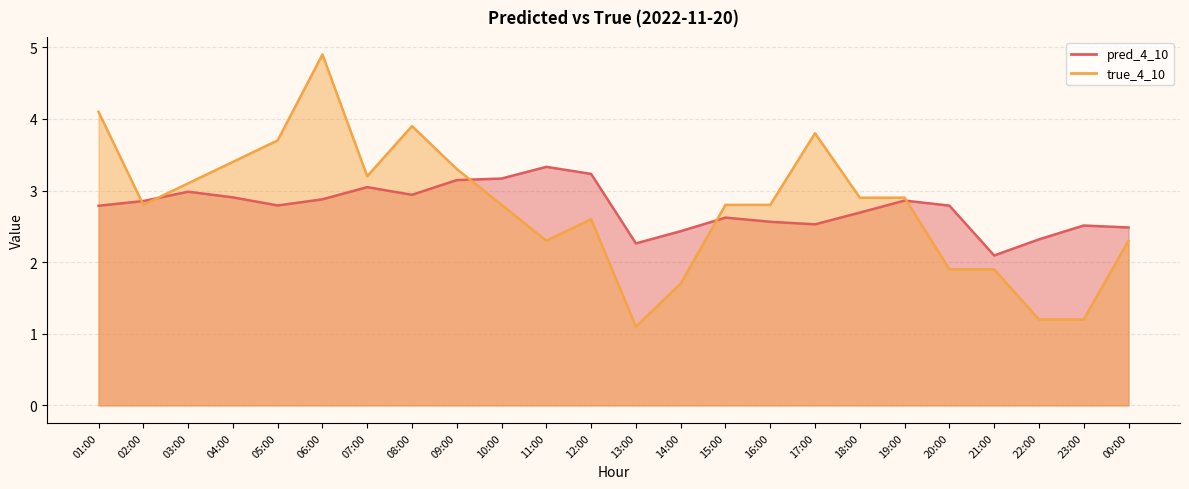

How many interior local peaks does the true_4_10 series have?

4